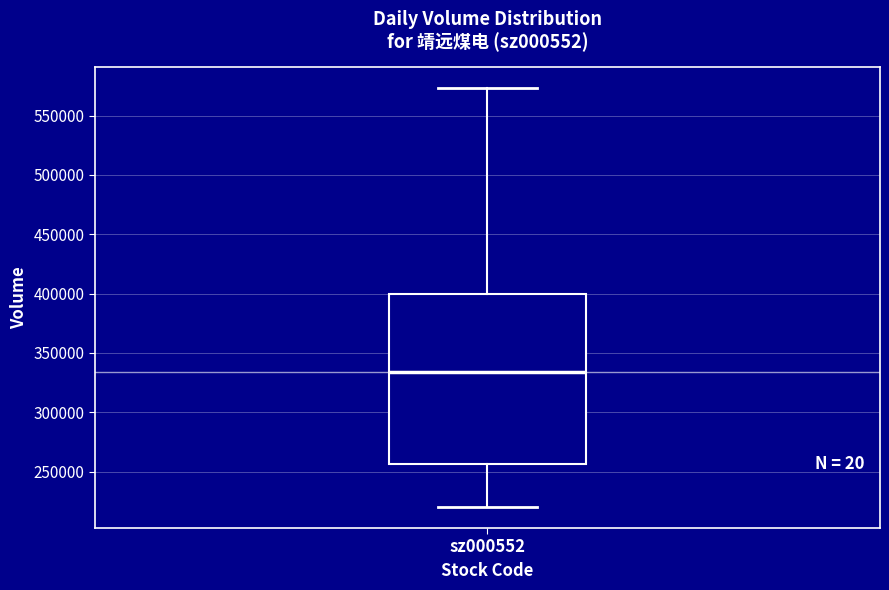

Where is the lower edge of the box for sz000552 on the y-axis? The values are not printed on the chart, so give them approximately, as read against the axis.

255000